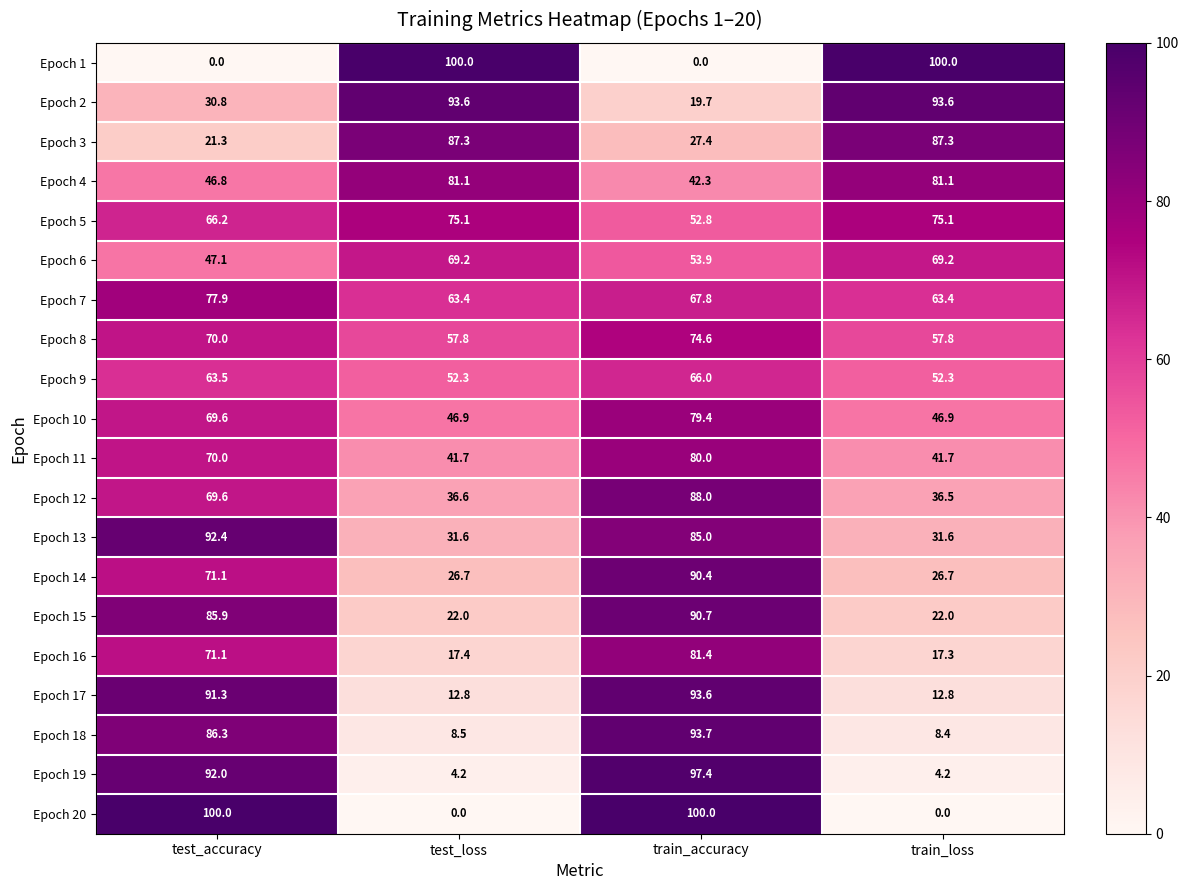

The value of Epoch 15 at train_accuracy is 36.1. True or false?

False